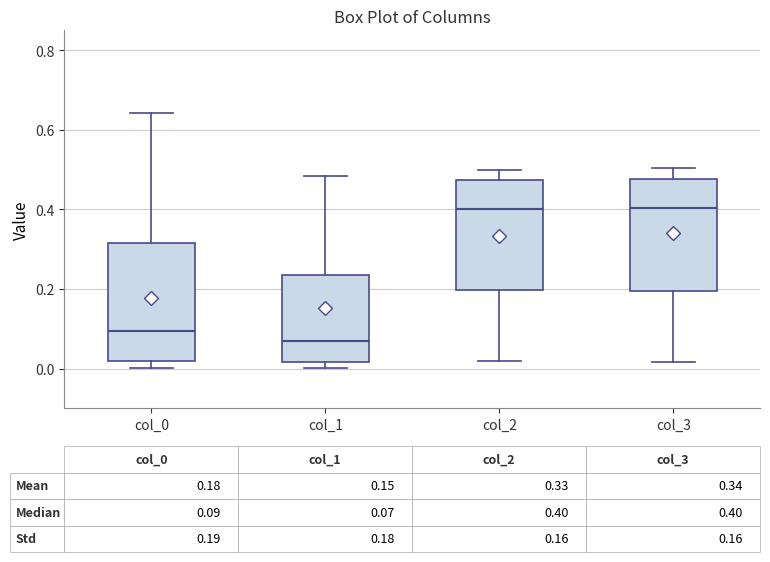

Which box has the lowest median line?

col_1